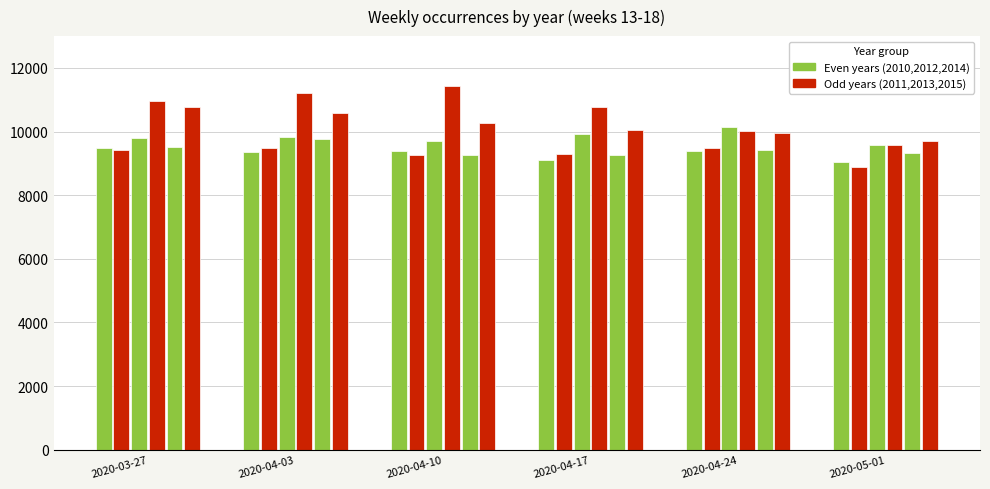

At which category is the sum across all series the highest?

2020-04-03